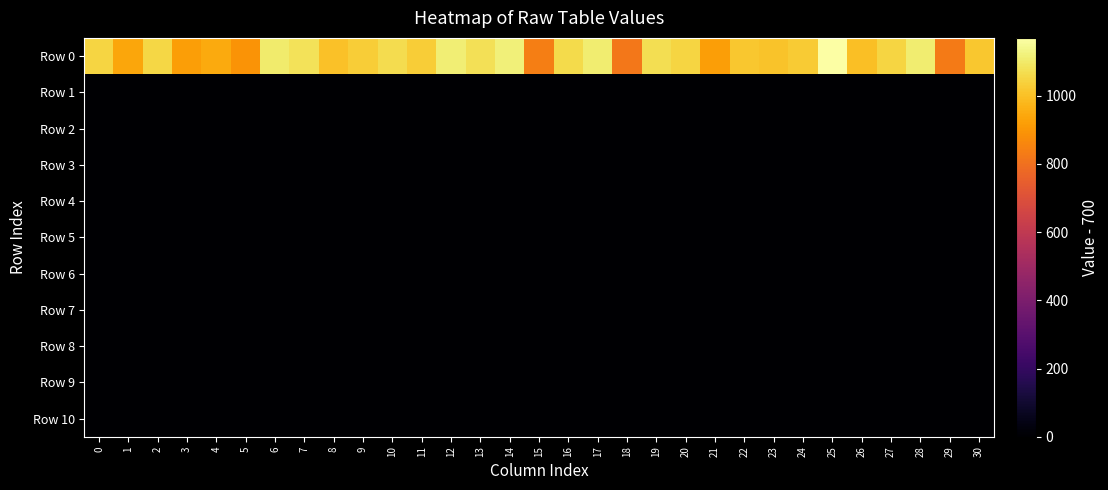

Which series changed the most between 20 and 25?

Row 0